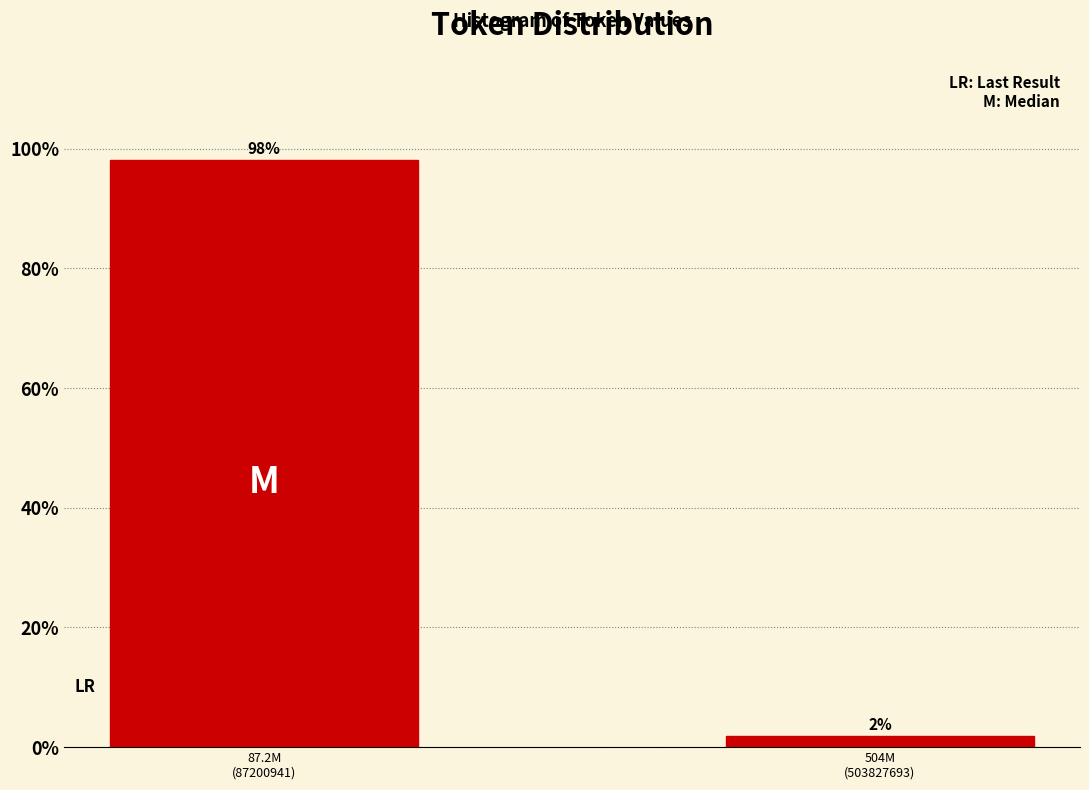

What is the greatest value displayed?

98.1